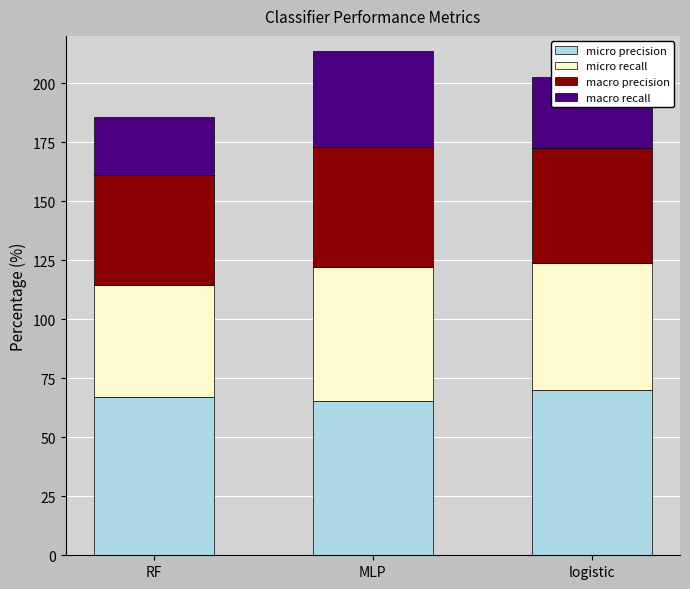

How many values in the micro precision series exceed 66?

2